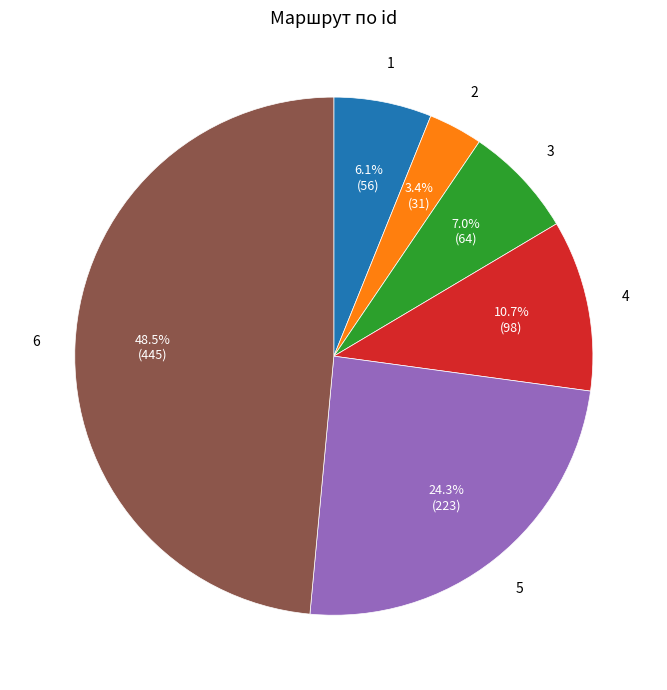

How many slices are in this pie chart?

6